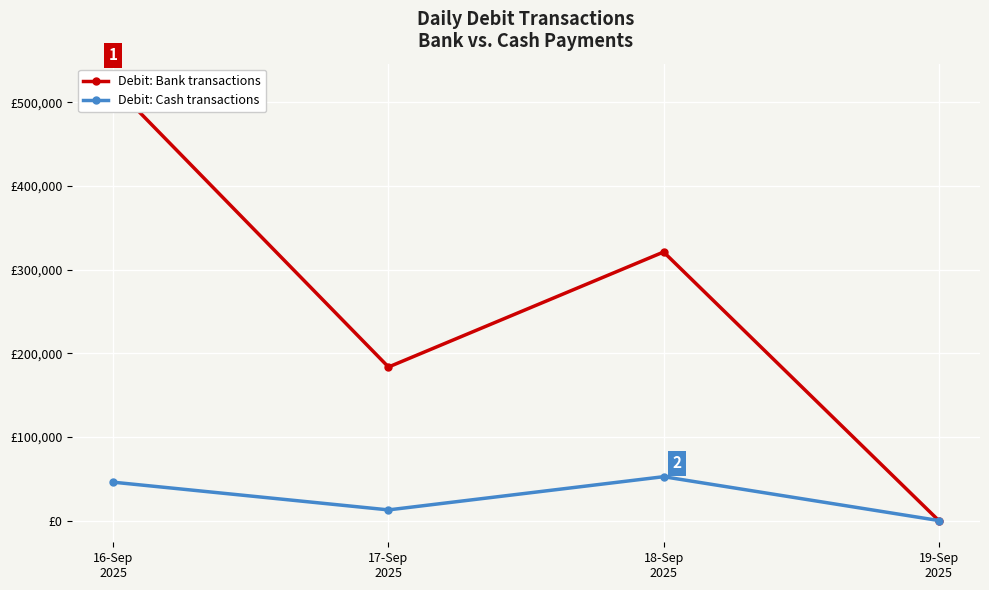

List the series in order of their overall mean, lowest first.

Debit: Cash transactions, Debit: Bank transactions